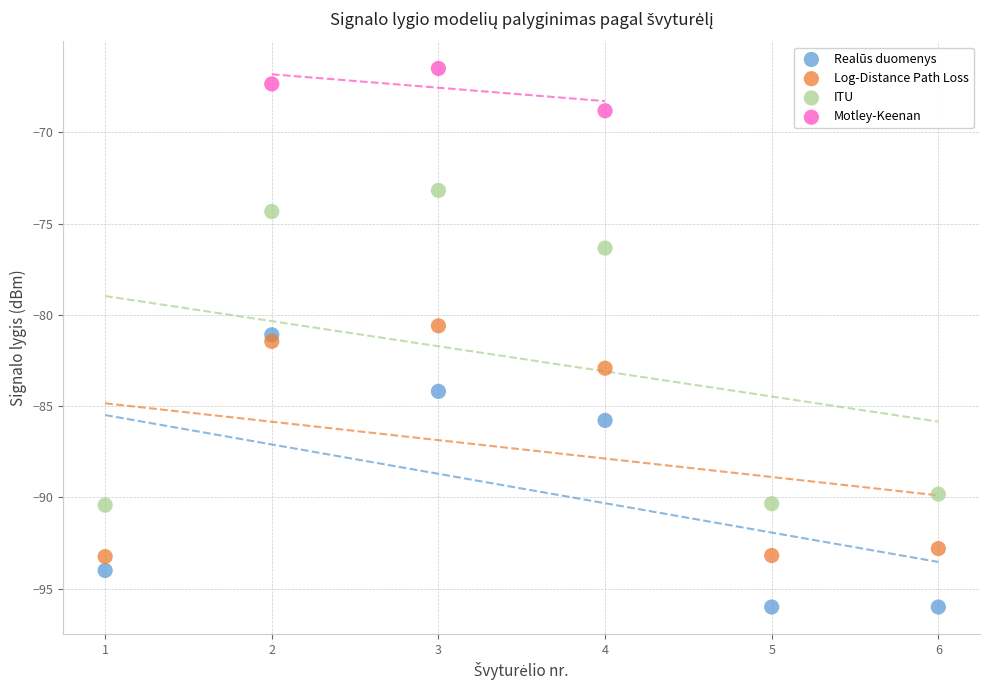

What are all the series names shown in the legend?

Realūs duomenys, Log-Distance Path Loss, ITU, Motley-Keenan